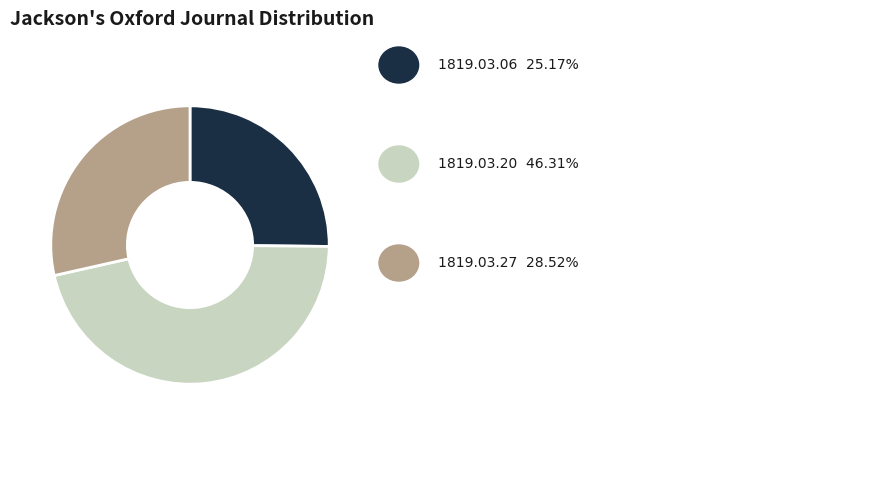

Is there any slice that represents more than half of the pie?

No